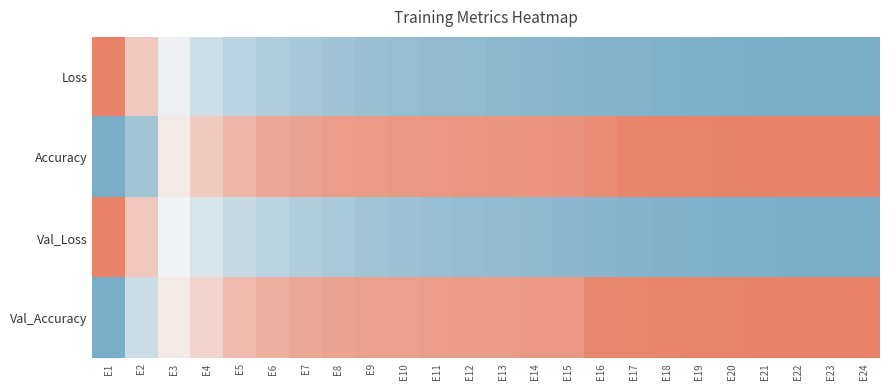

What is the maximum value shown in the chart?

1.0